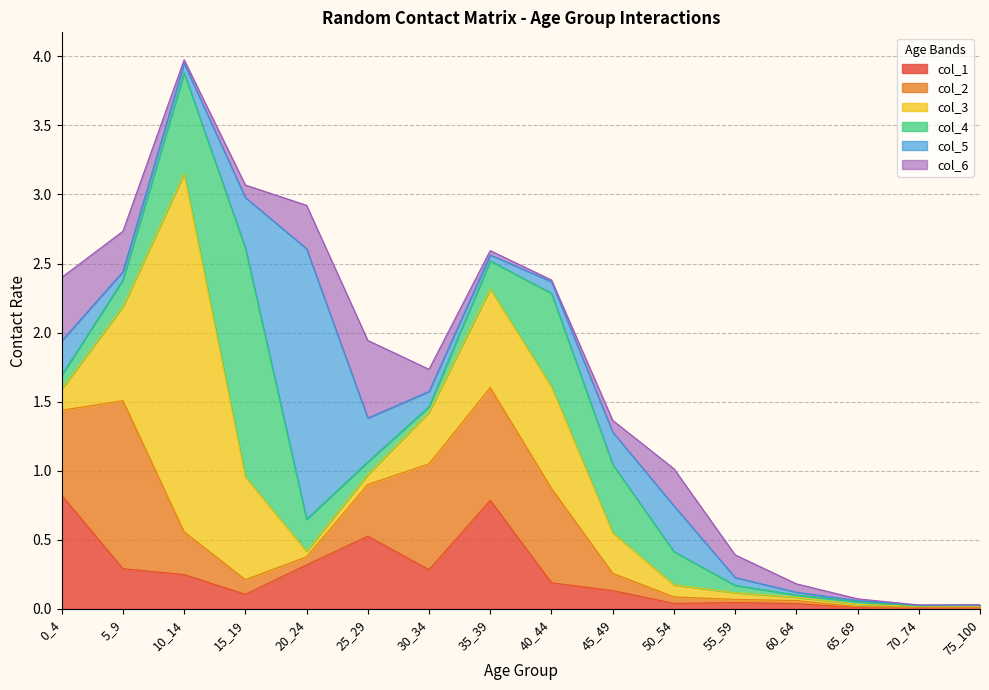

Which series changed the most between 10_14 and 25_29?

col_3